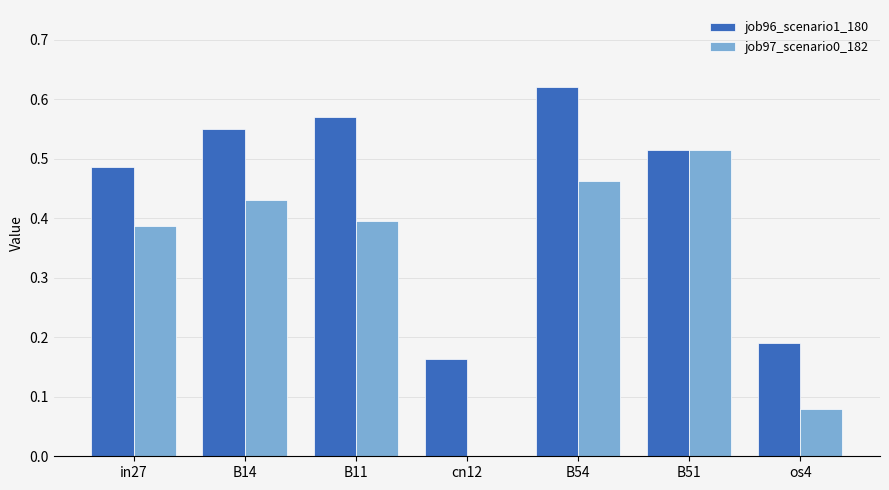

What is the sum of all job96_scenario1_180 values?

3.1